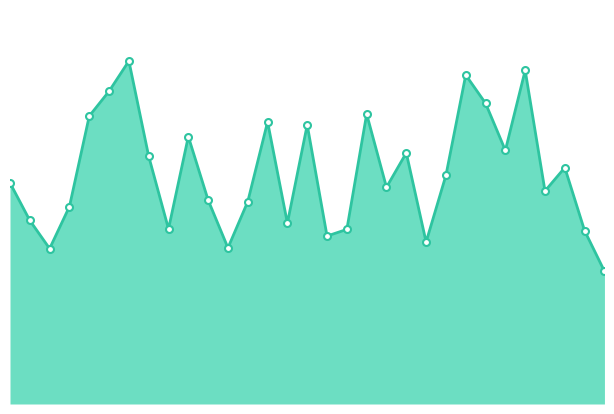

How many lines are shown in the chart?

1